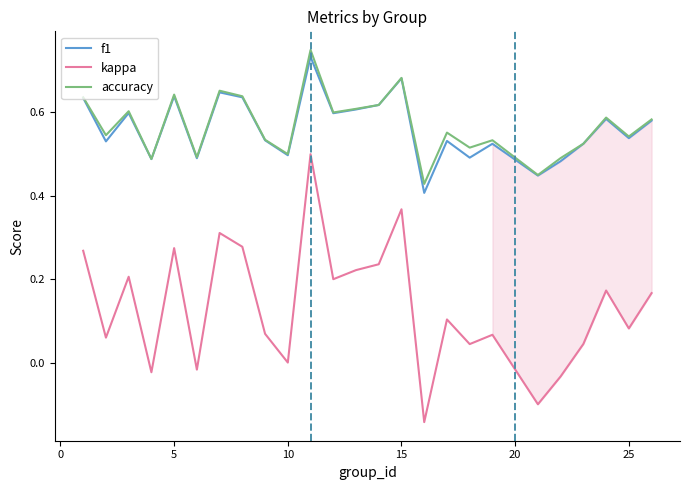

At how many categories does at least one series exceed 0?

25